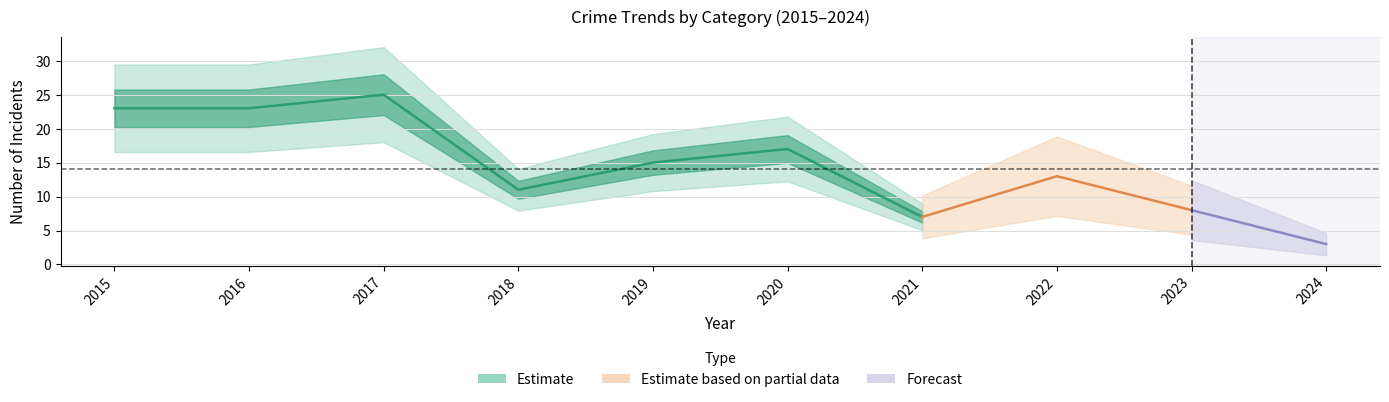

Is it true that Total equals 8 at 2023?

True